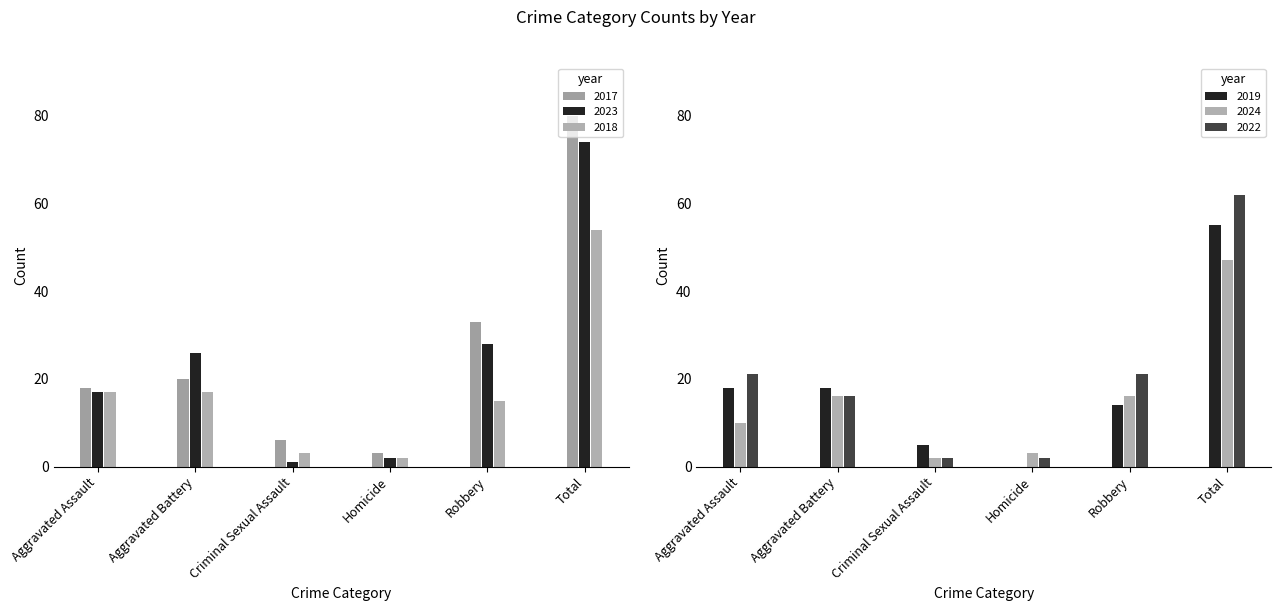

What is the difference between the highest and lowest values at Robbery?

19